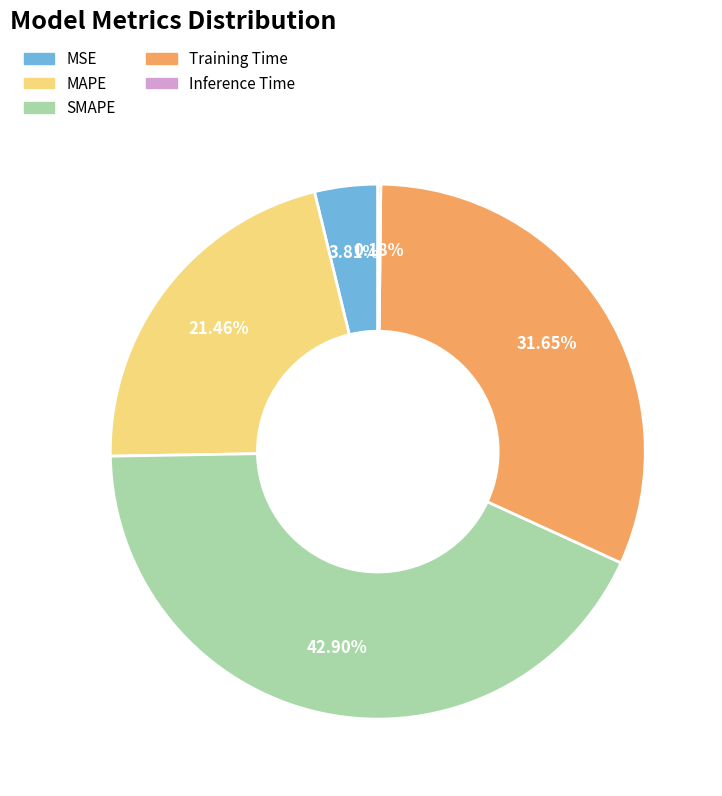

The MAPE slice represents 21% of the pie. True or false?

True